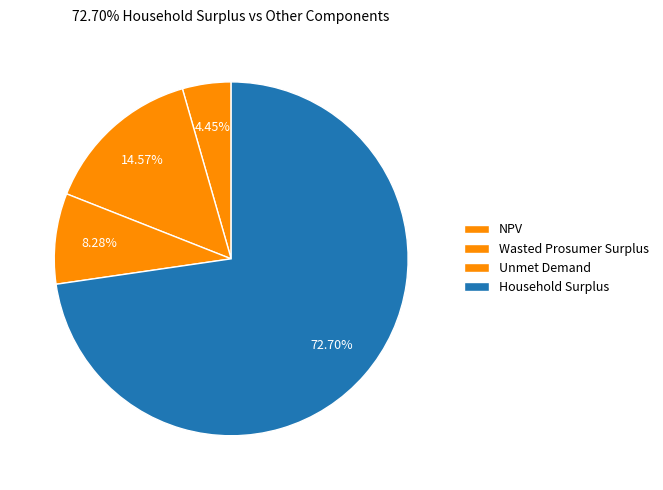

Is there a majority slice in this chart?

Yes